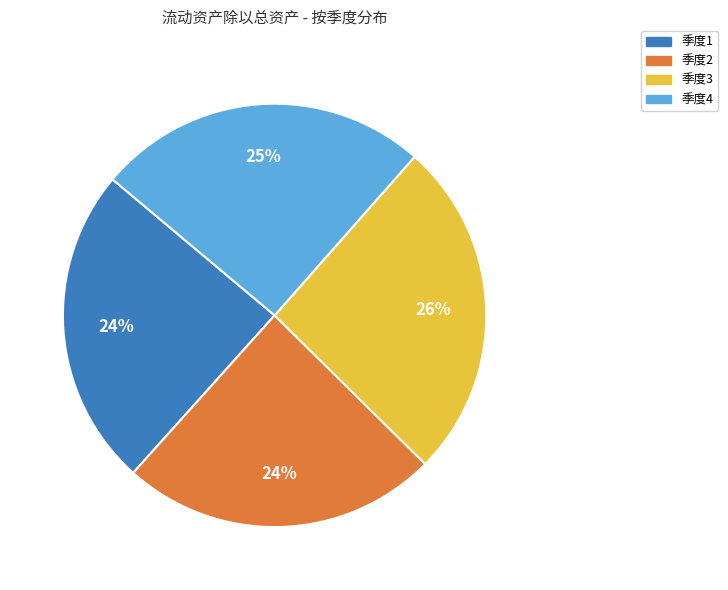

How many segments does this pie chart have?

4